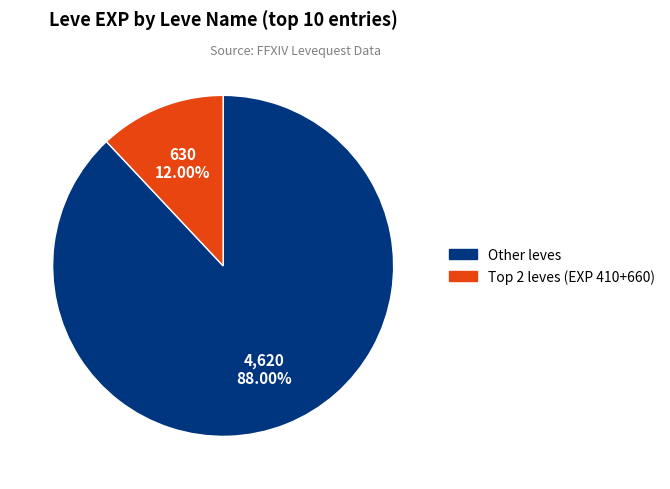

Is there any slice that represents more than half of the pie?

Yes